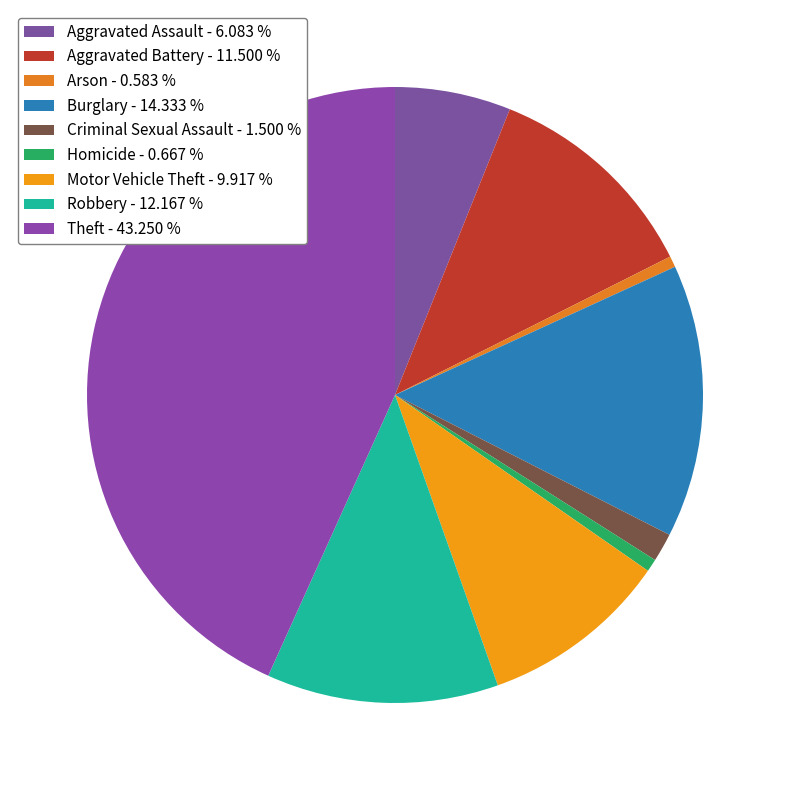

What is the ratio of the value at Aggravated Battery to the value at Motor Vehicle Theft?

1.2